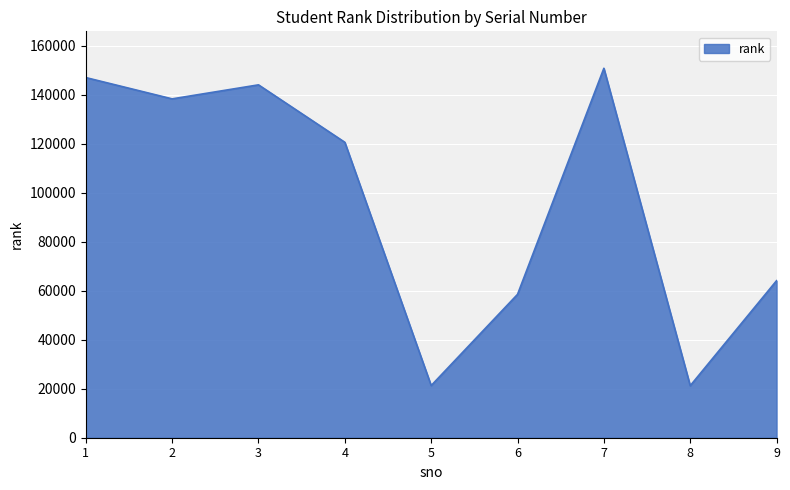

At which category does the data reach its first local peak?

3